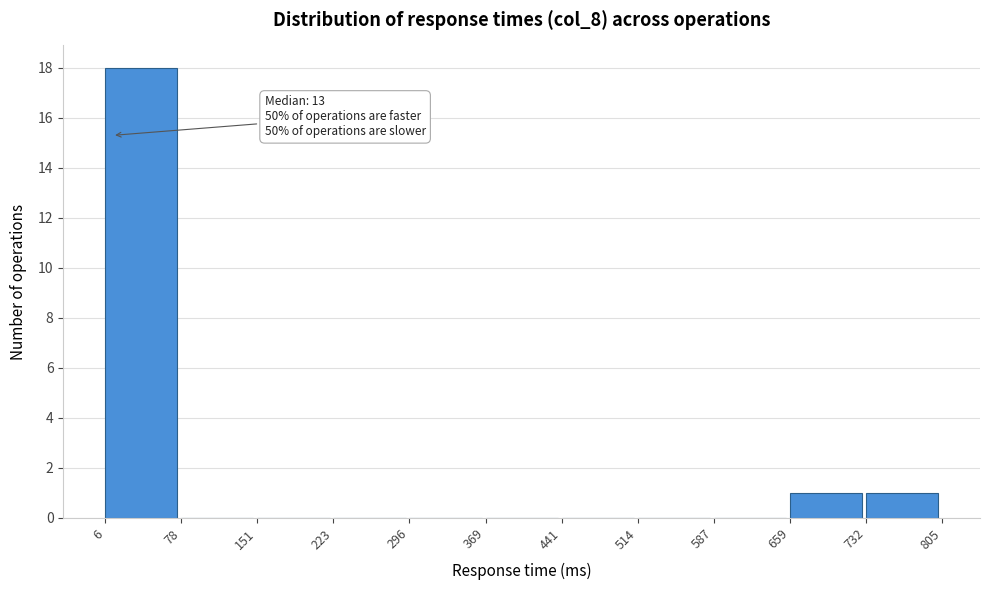

Which range on the x-axis has the tallest bar?

6 to 78